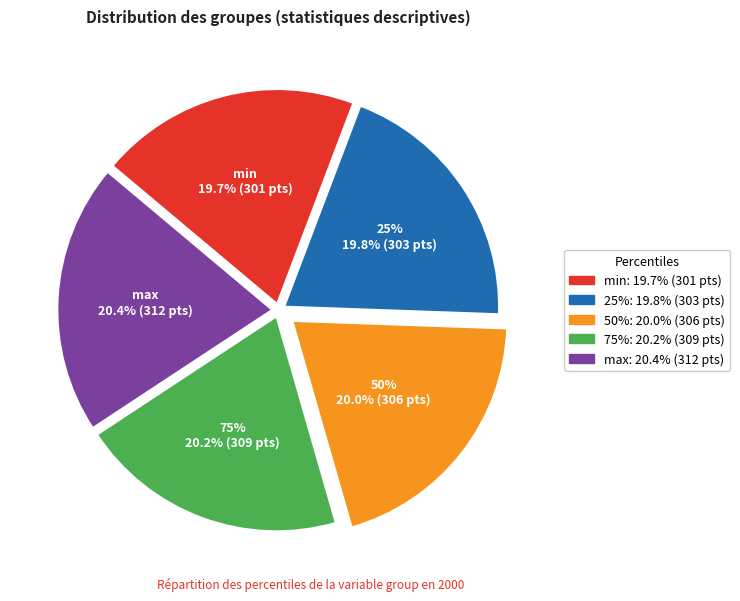

To the nearest percent, what is the combined percentage of max and 75%?

41%